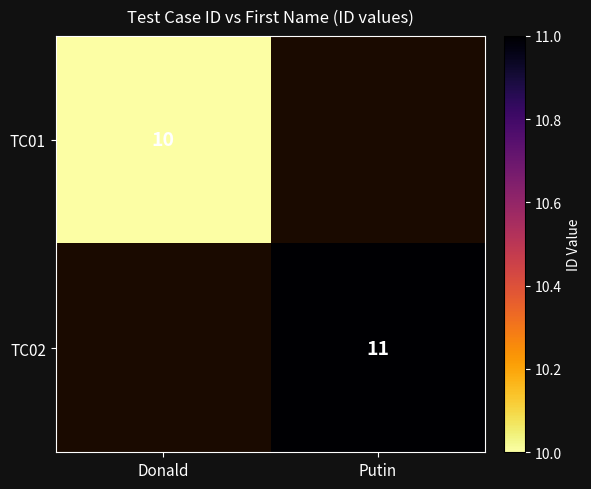

The TC01 series shows 10 at Donald. True or false?

True